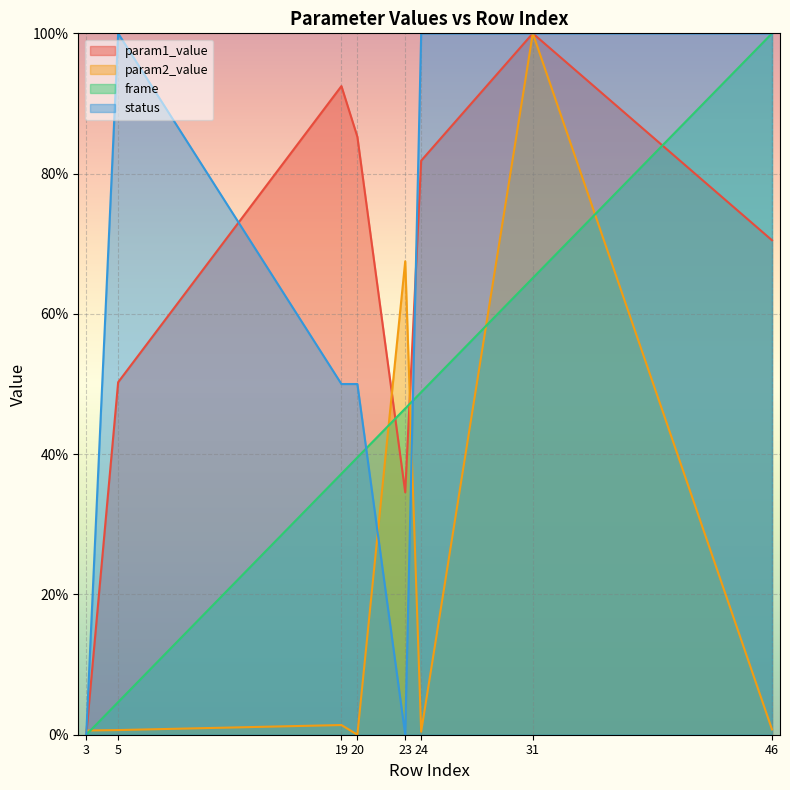

True or false: param1_value has more than 2 points higher than both neighbors.

False